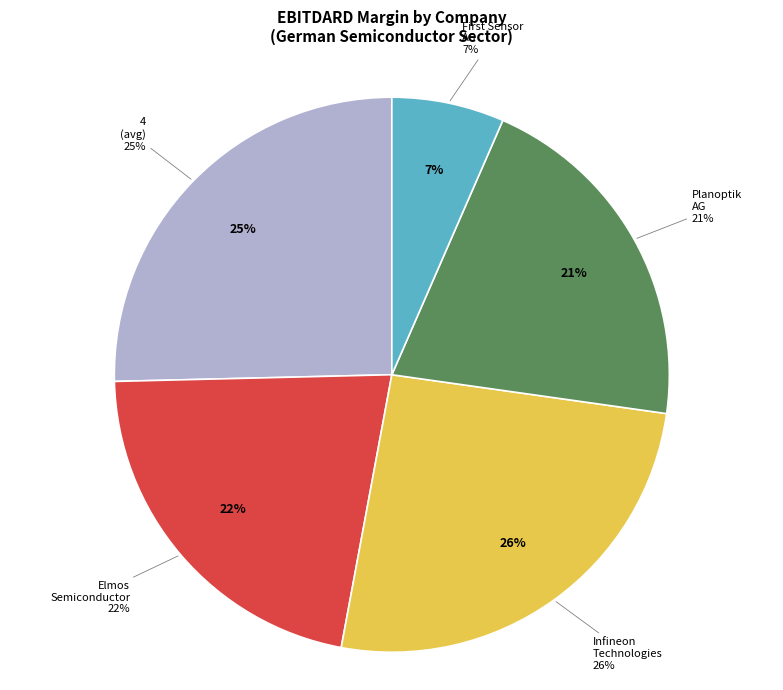

Does 4 (industry avg) account for over 50% of the chart?

No